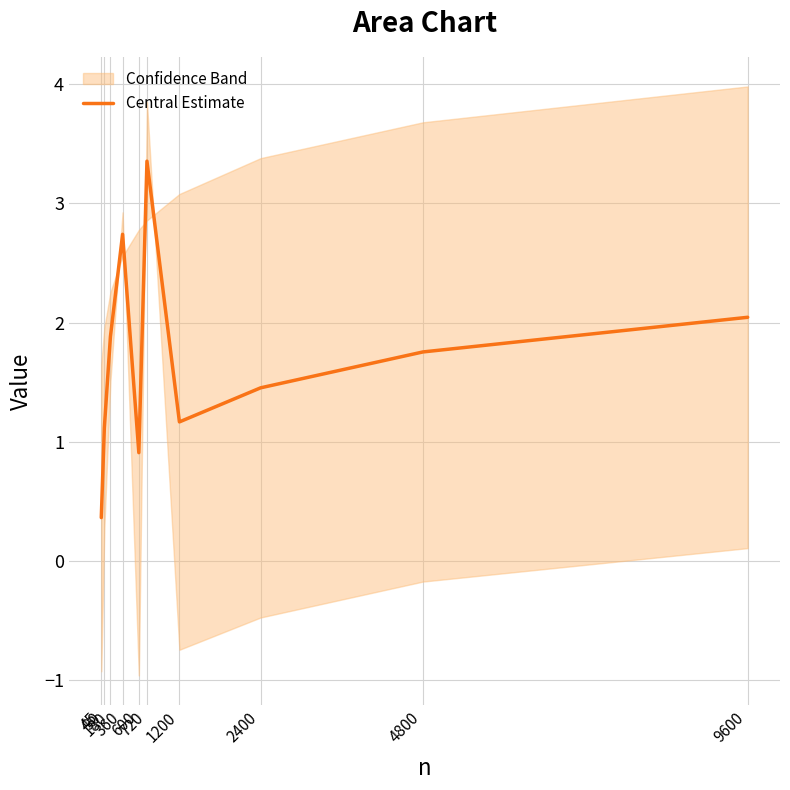

What is the difference between the maximum and second lowest values?

2.4